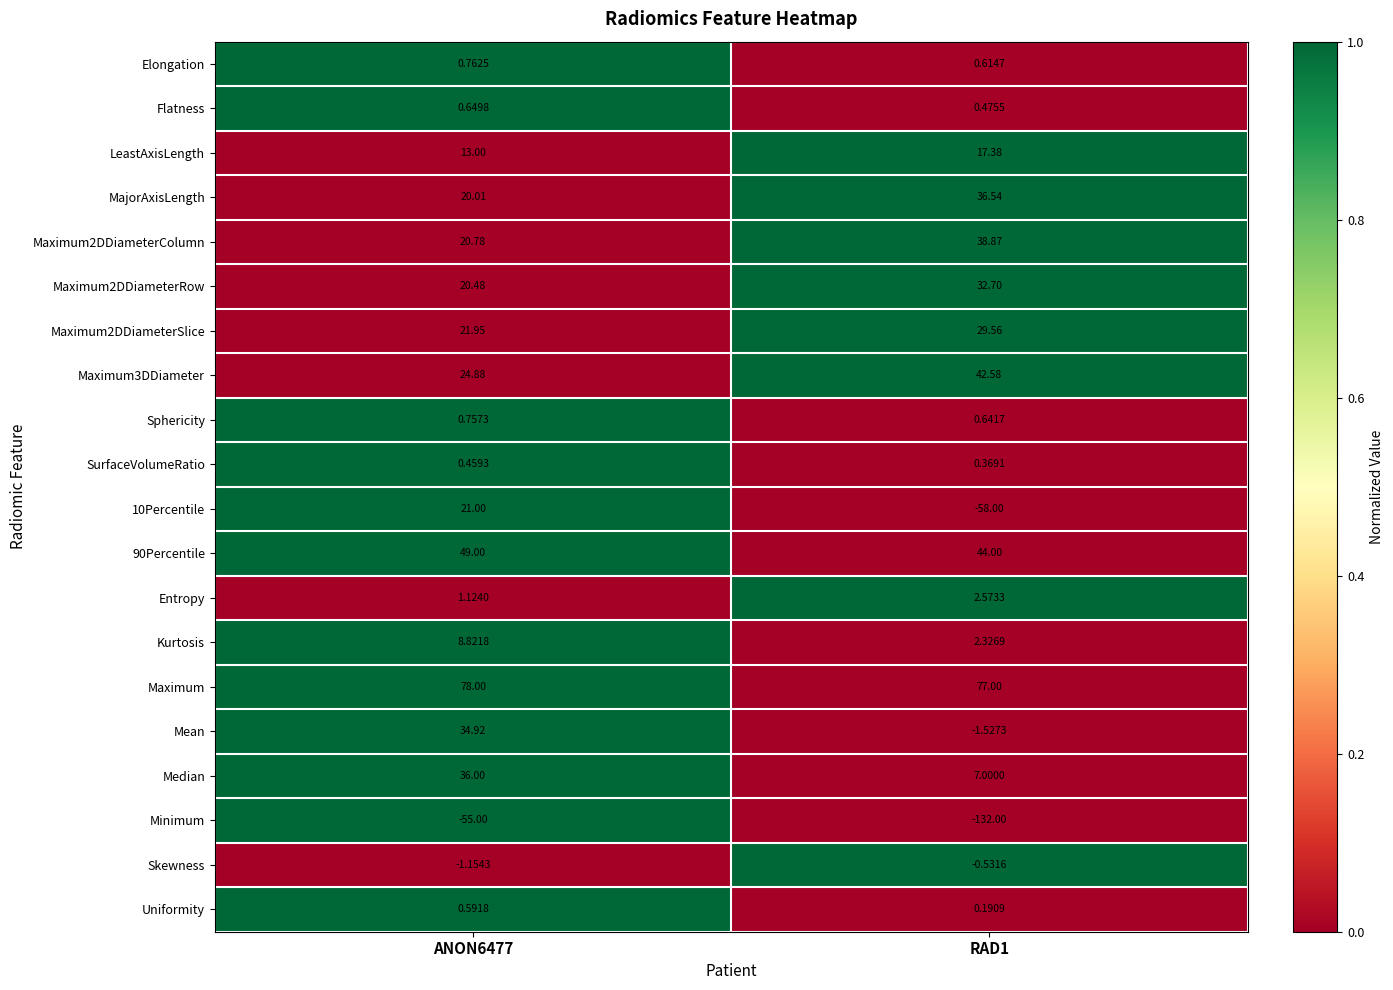

Between ANON6477 and RAD1, which series saw the biggest shift?

10Percentile